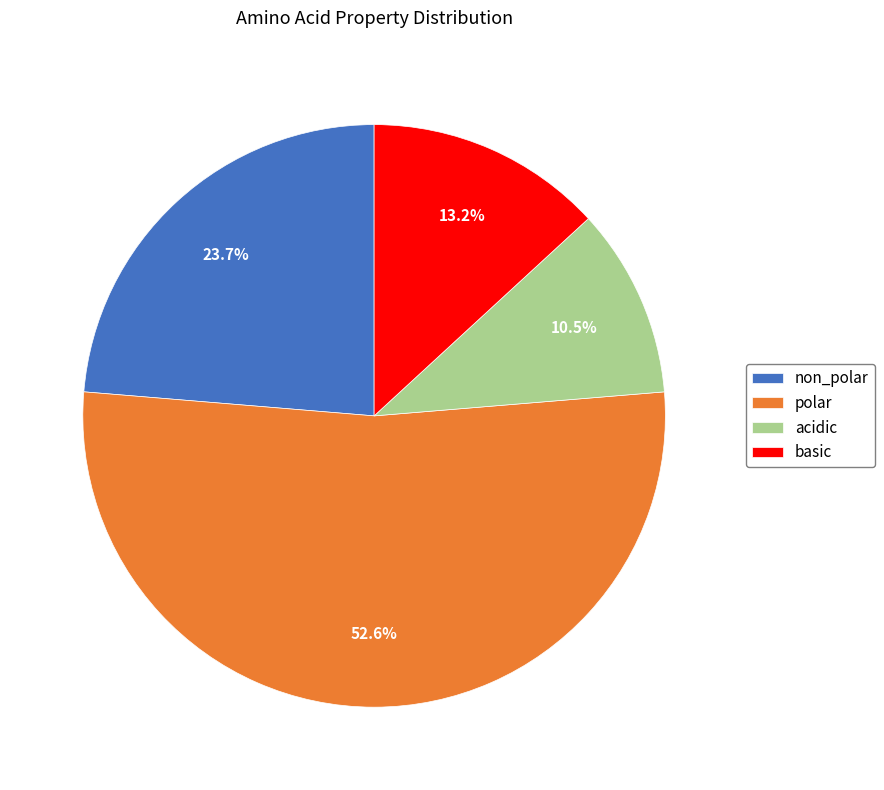

Which has a higher value, non_polar or polar?

polar